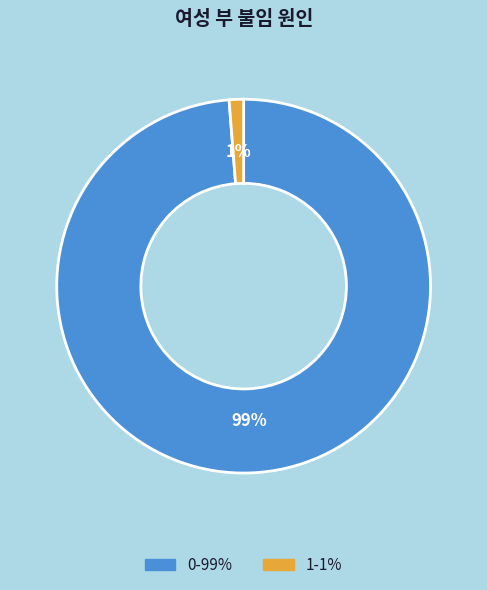

Do 0 and 1 together represent more than half of the pie?

Yes